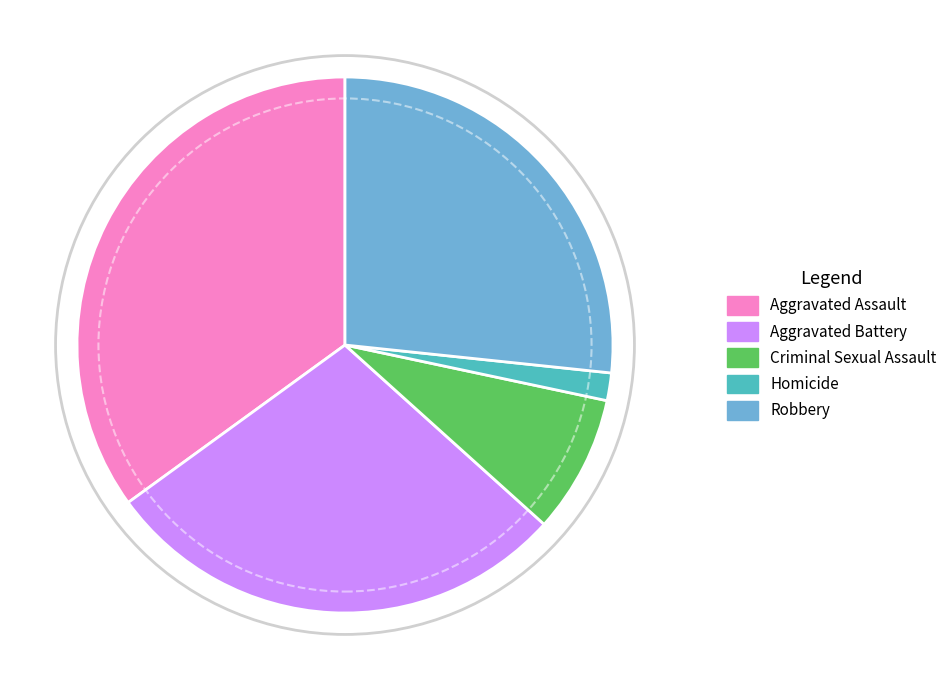

Combined, do Homicide and Aggravated Assault account for over 50%?

No